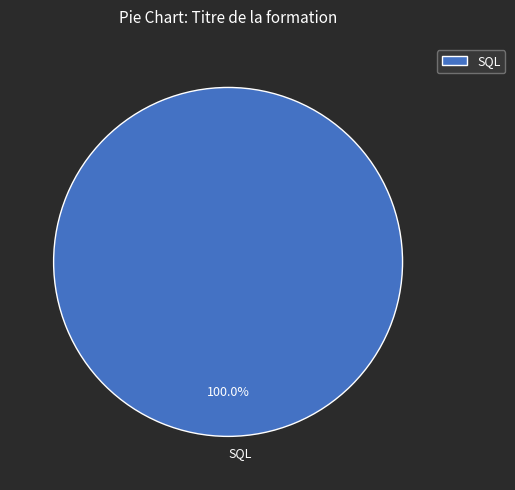

Is there a majority slice in this chart?

Yes